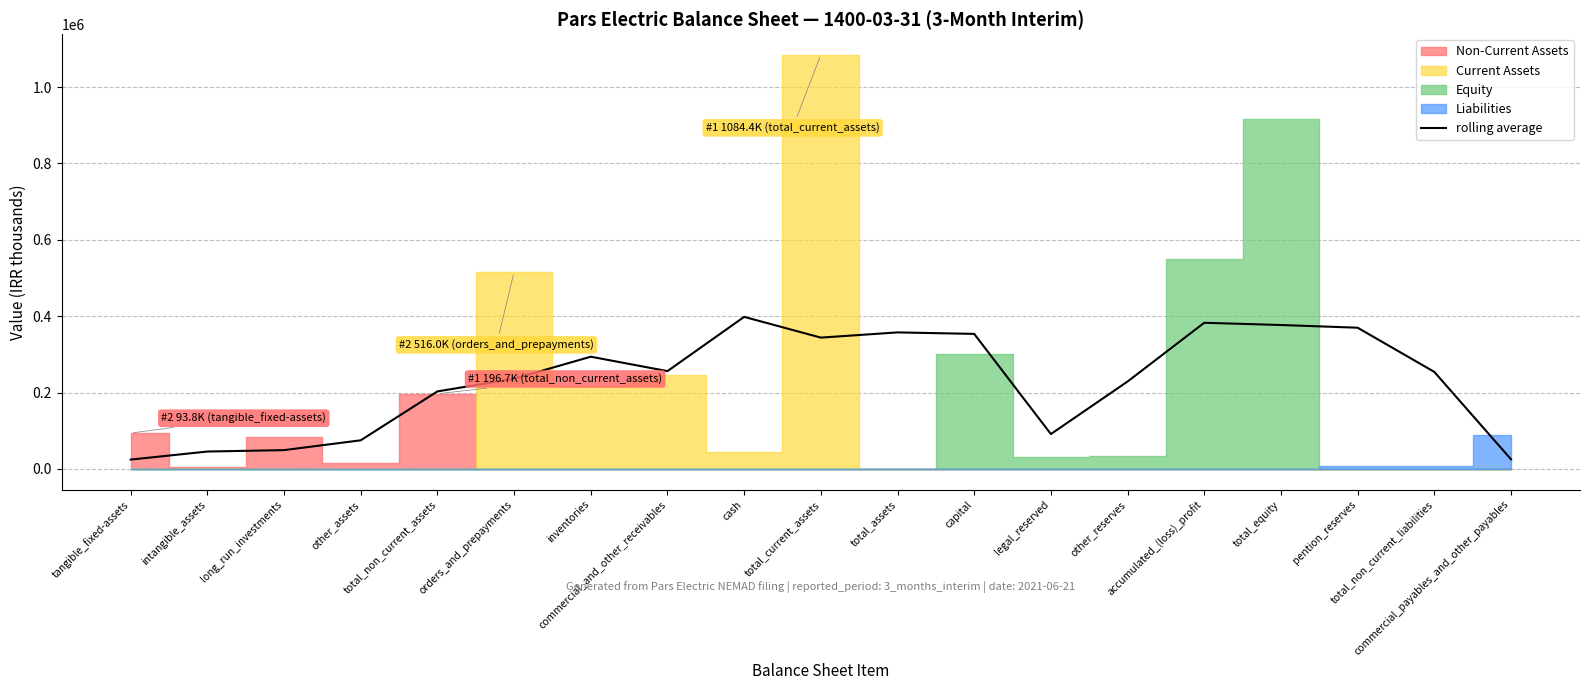

What is the label of the 1st point from the right?

commercial_payables_and_other_payables